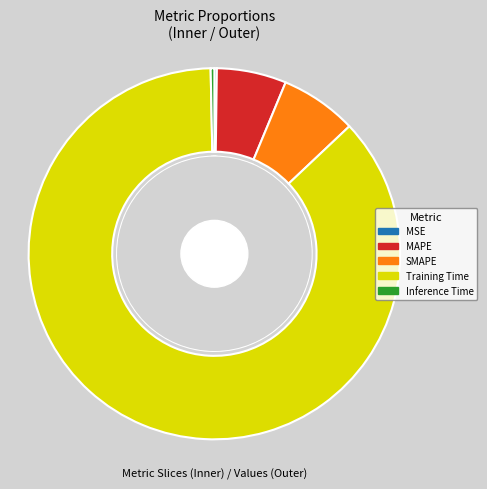

To the nearest percent, what is the combined percentage of SMAPE and Inference Time?

7%